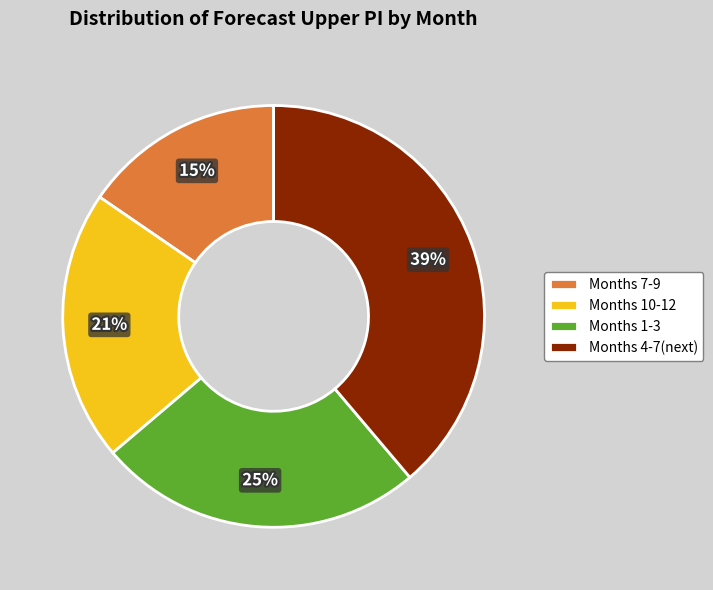

What is the smallest slice in the pie chart?

Months 7-9